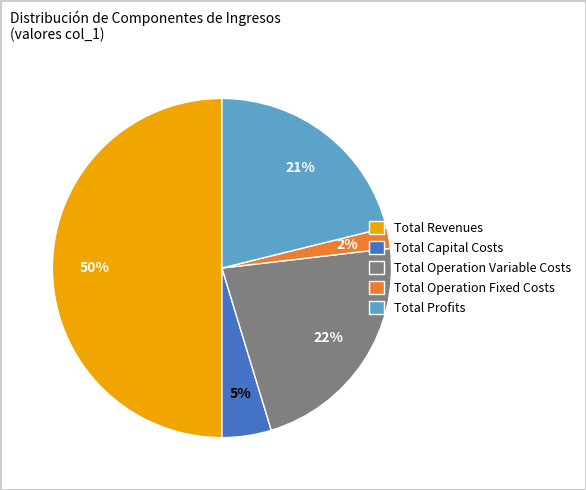

To the nearest percent, what is the combined percentage of Total Profits and Total Revenues?

71%